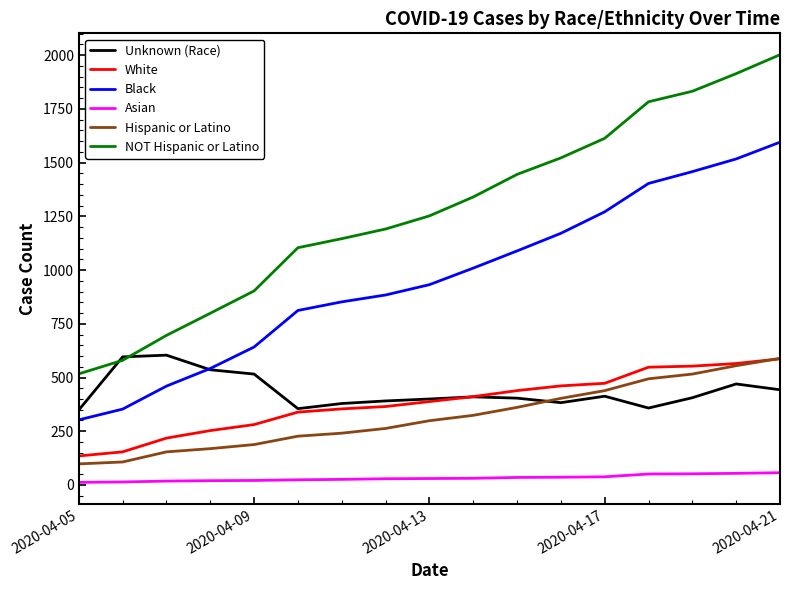

What are all the series names shown in the legend?

Unknown (Race), White, Black, Asian, Hispanic or Latino, NOT Hispanic or Latino